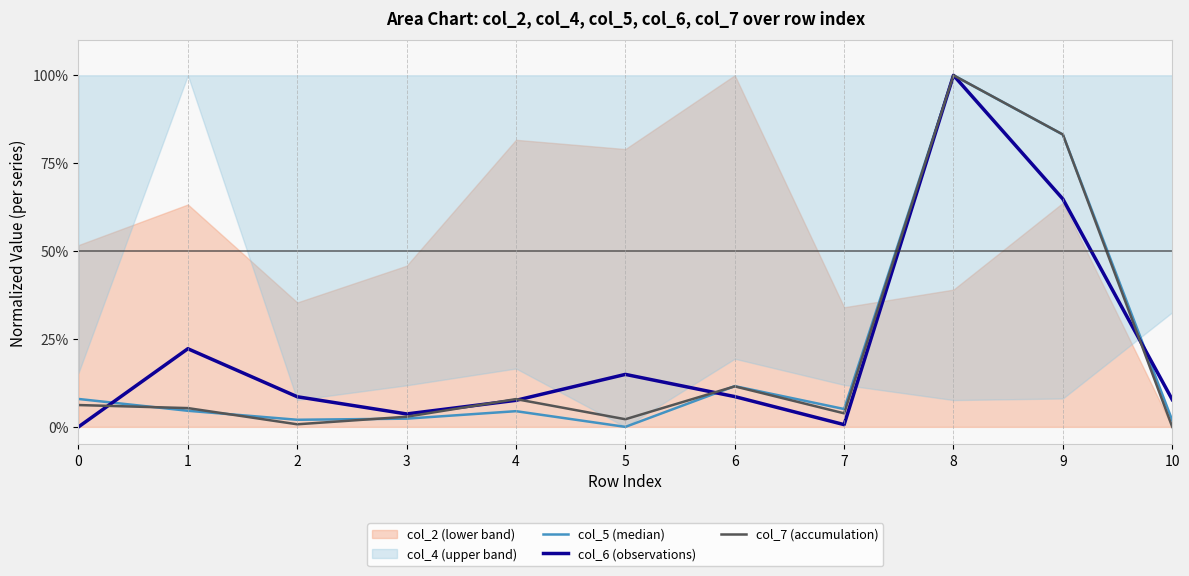

Reading left to right, transcribe all the data shown in this chart.

col_5 (median): 0=0.1	1=0.0	2=0.0	3=0.0	4=0.0	5=0.0	6=0.1	7=0.1	8=1.0	9=0.8	10=0.0
col_6 (observations): 0=0.0	1=0.2	2=0.1	3=0.0	4=0.1	5=0.1	6=0.1	7=0.0	8=1.0	9=0.6	10=0.1
col_7 (accumulation): 0=0.1	1=0.1	2=0.0	3=0.0	4=0.1	5=0.0	6=0.1	7=0.0	8=1.0	9=0.8	10=0.0